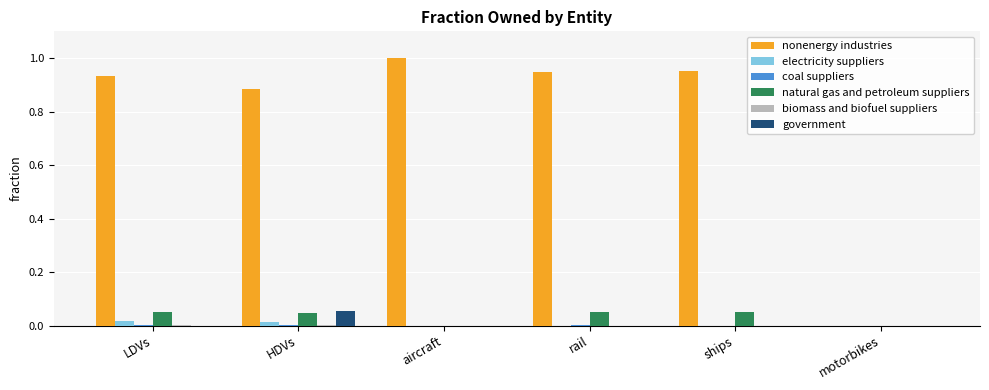

Is it true that natural gas and petroleum suppliers equals 0.0 at aircraft?

True